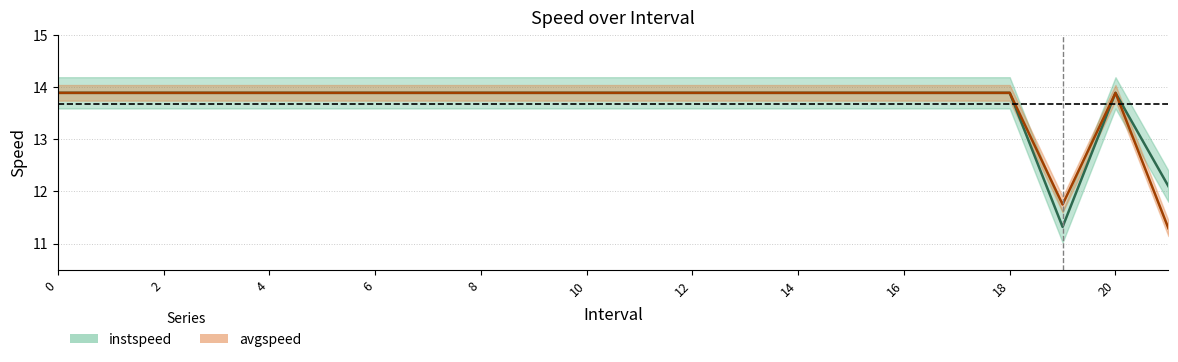

Which series changed the most between 5 and 9?

instspeed